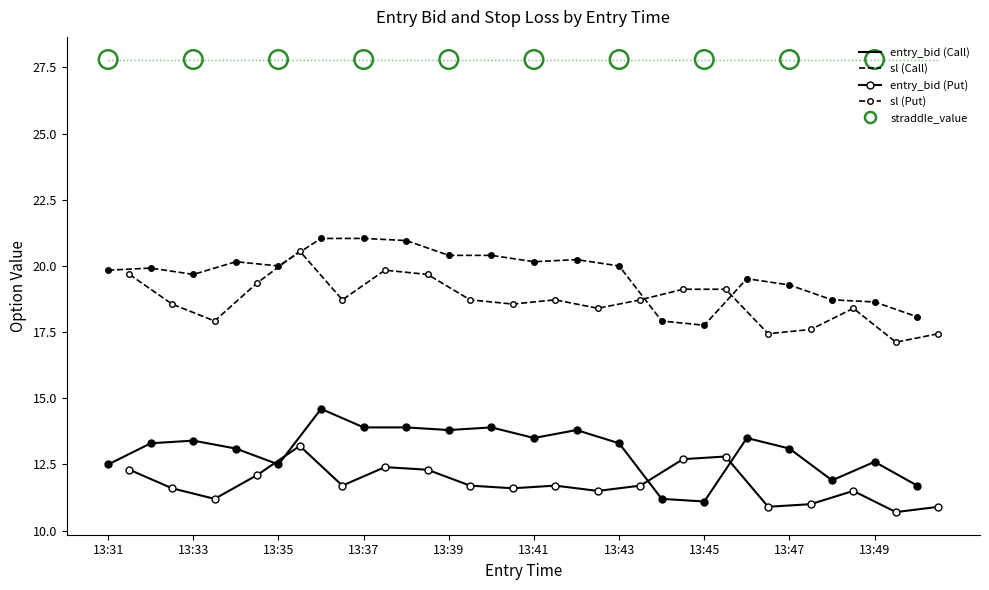

Which series contains the lowest Y value?

entry_bid